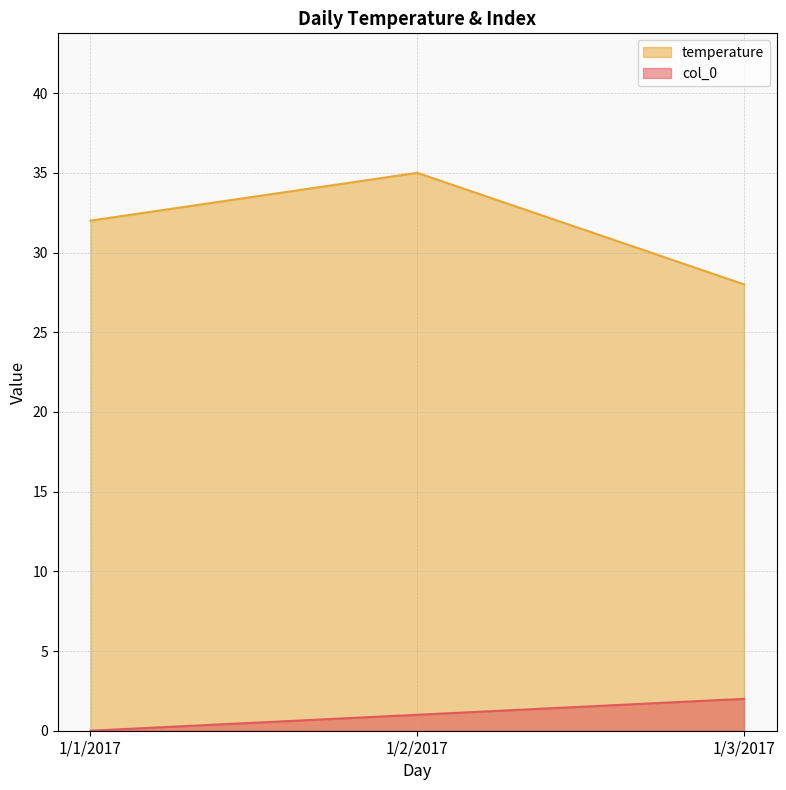

At 1/3/2017, list the series in order from smallest to largest.

col_0, temperature